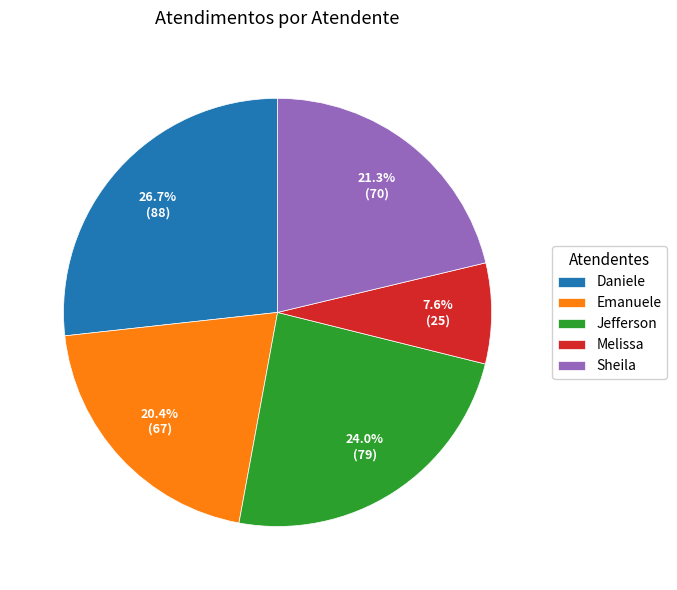

What is the total percentage of Jefferson and Sheila?

45.3%